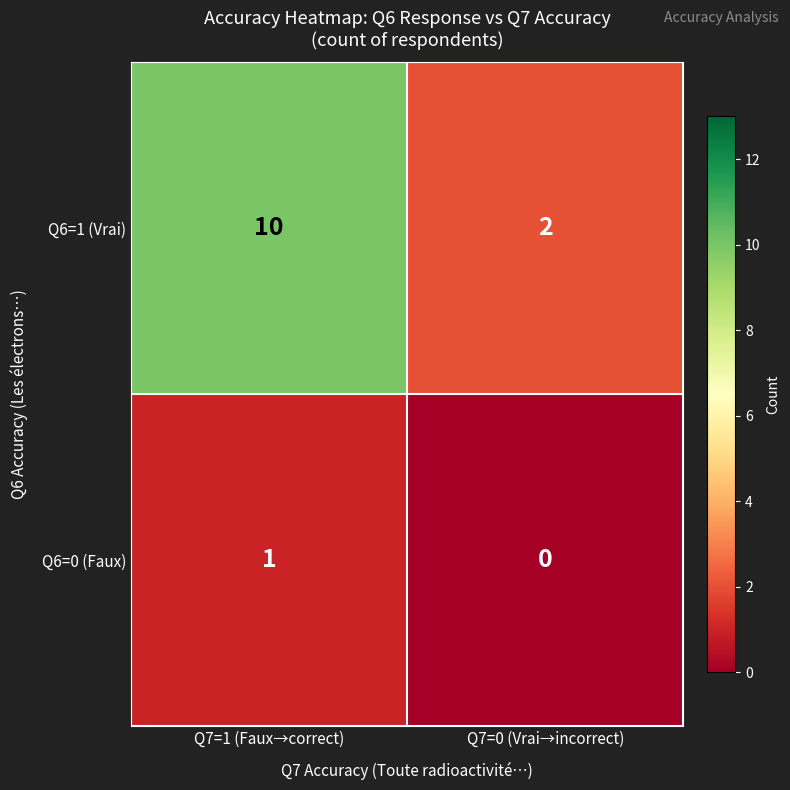

Reading left to right, transcribe all the data shown in this chart.

Q6=1 (Vrai): 10	2
Q6=0 (Faux): 1	0